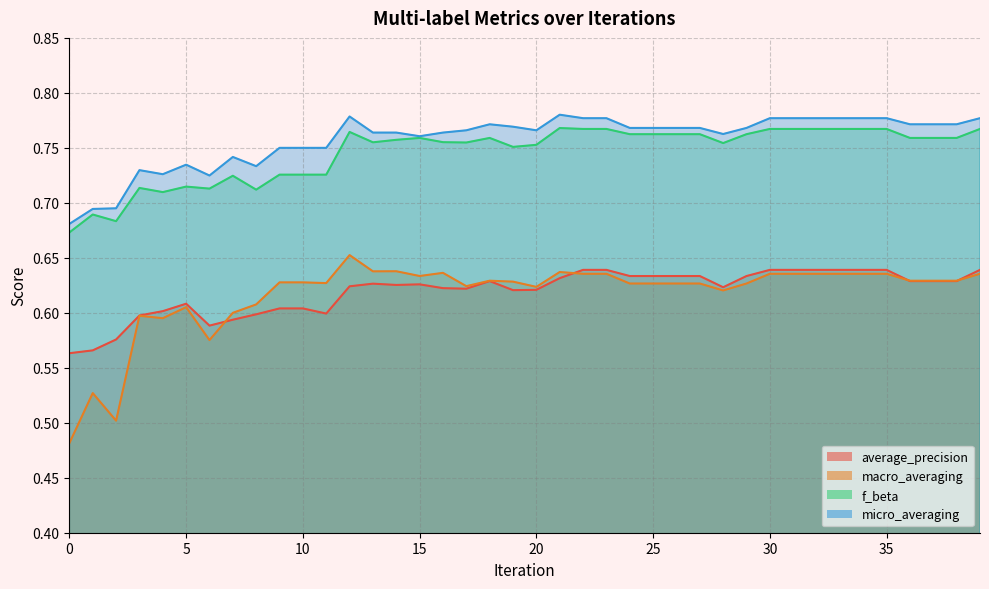

At which category does f_beta reach its first local peak?

1